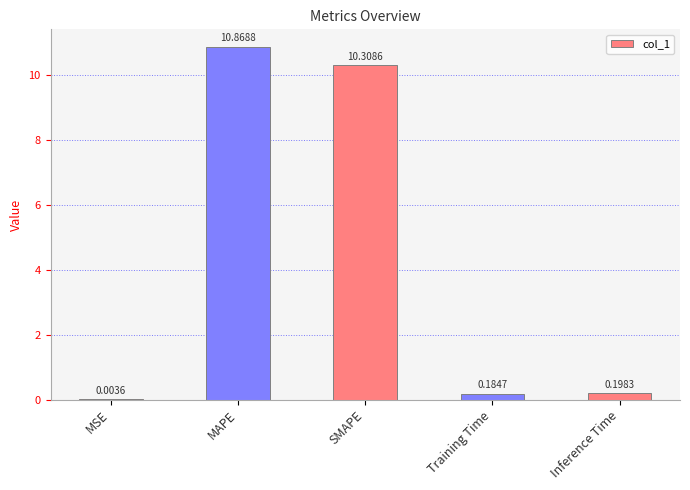

Does the chart contain stacked bars?

No